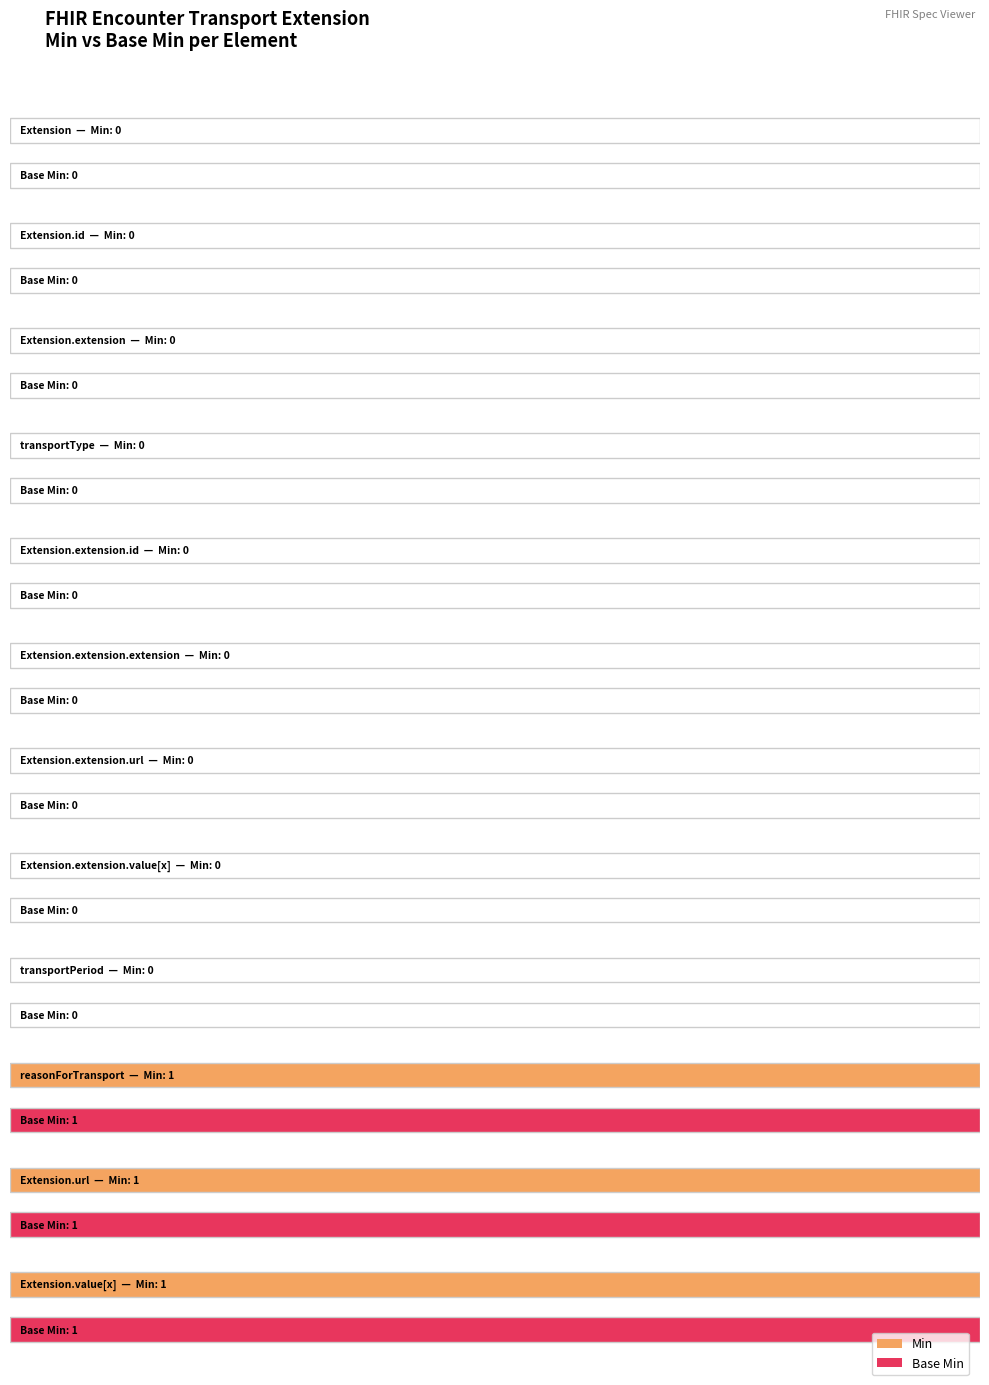

Count the number of categories in the chart.

12